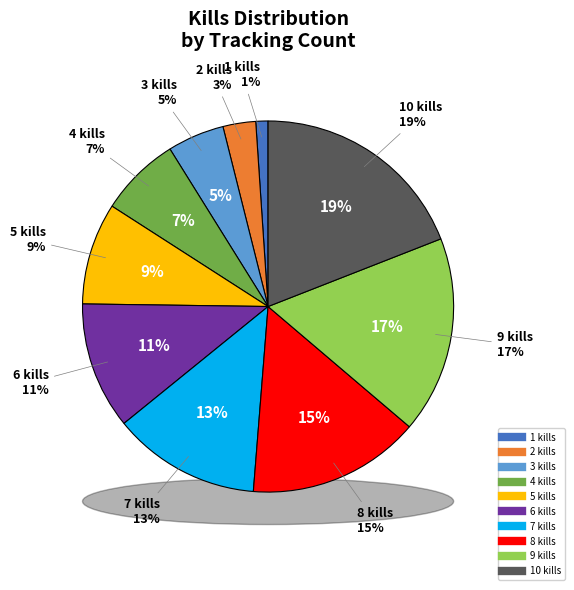

How many segments does this pie chart have?

10